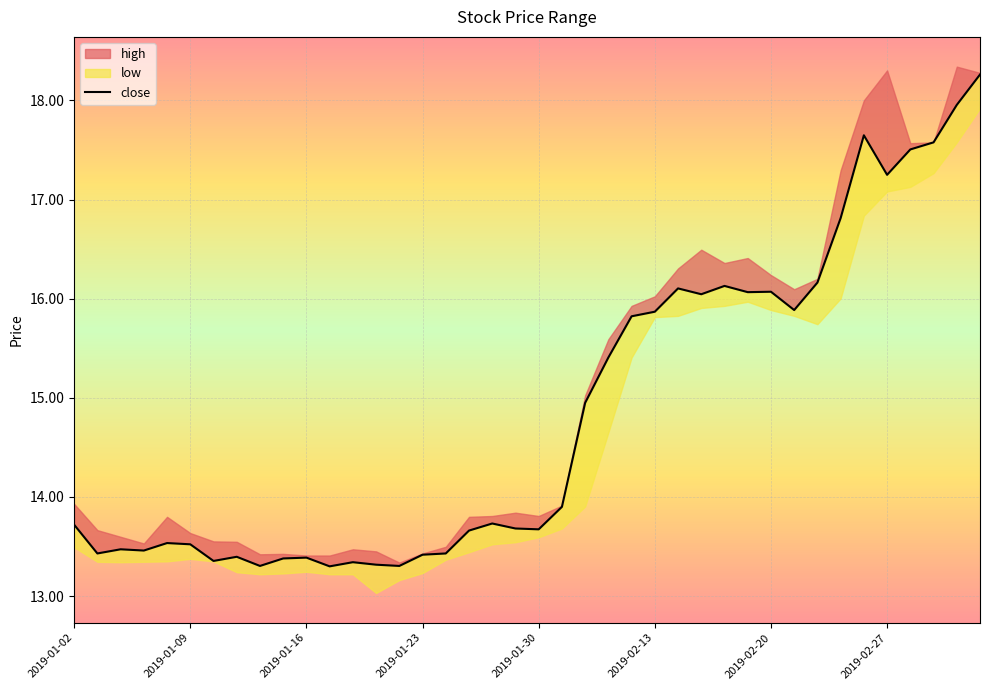

What position from the right is 16?

24